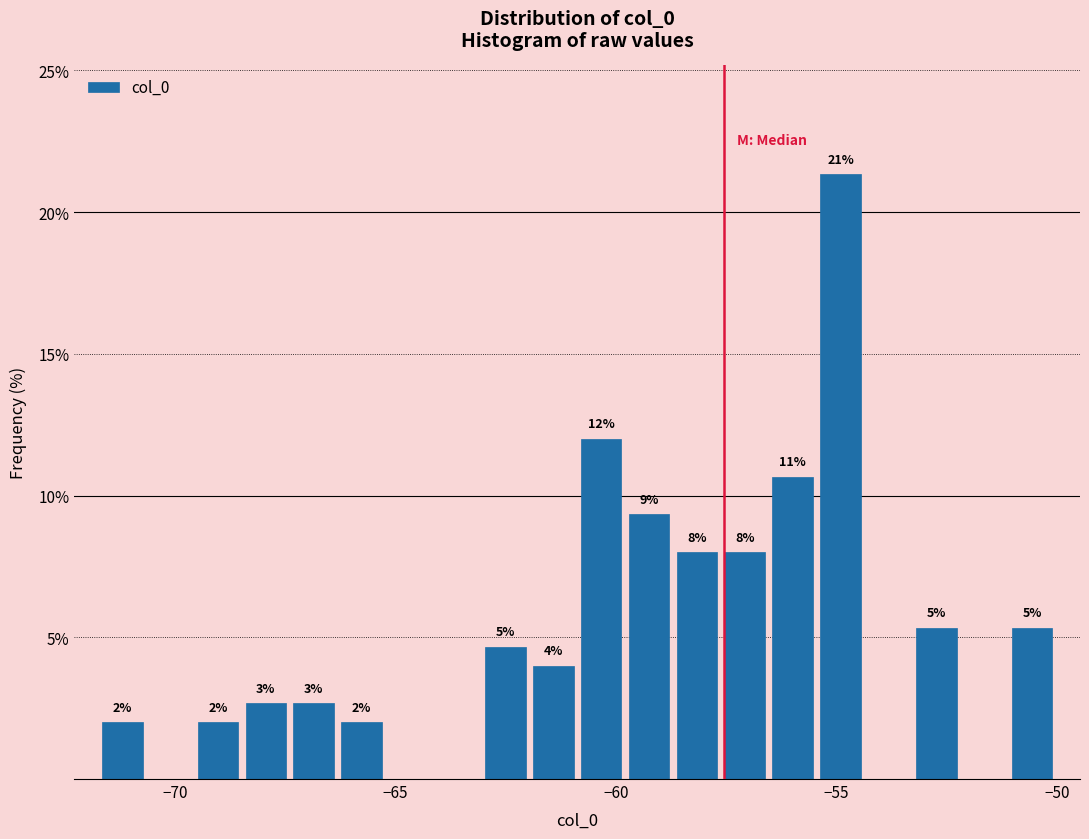

Read against the x-axis, roughly where is the centre of the tallest bar?

-55.0